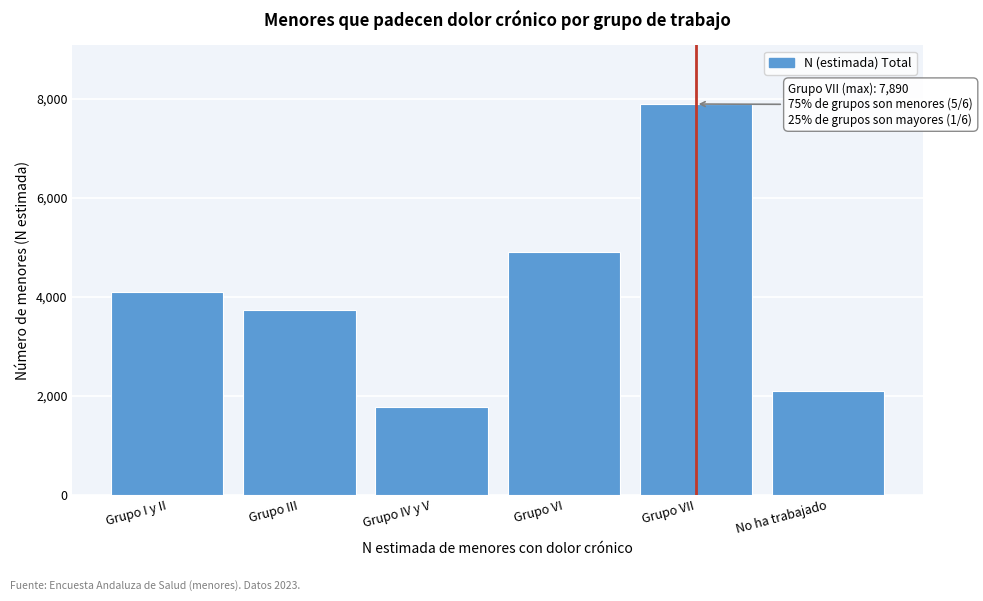

Reading left to right, transcribe all the data shown in this chart.

Grupo I y II=4100	Grupo III=3734	Grupo IV y V=1779	Grupo VI=4912	Grupo VII=7890	No ha trabajado=2085